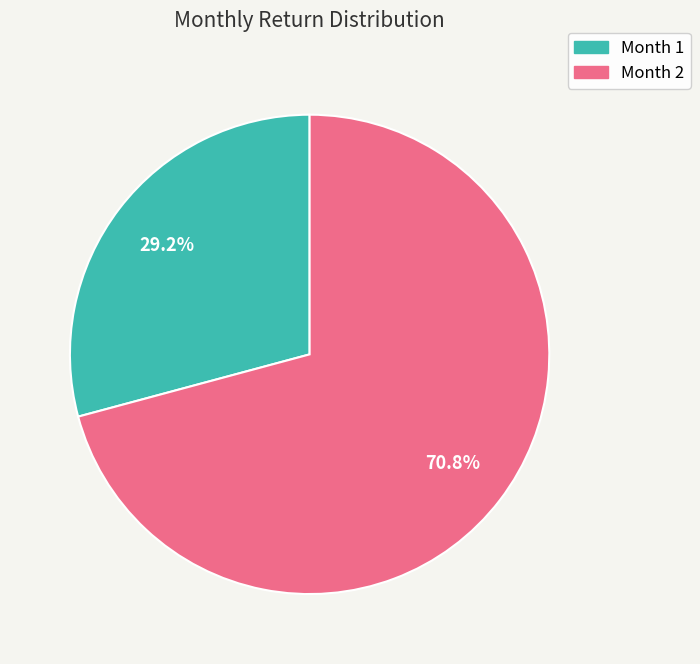

Is there a majority slice in this chart?

Yes